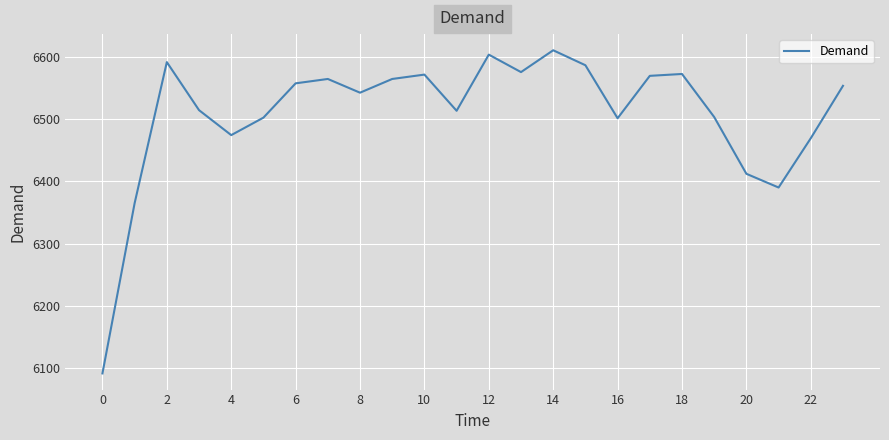

What is the minimum value shown in the chart?

6092